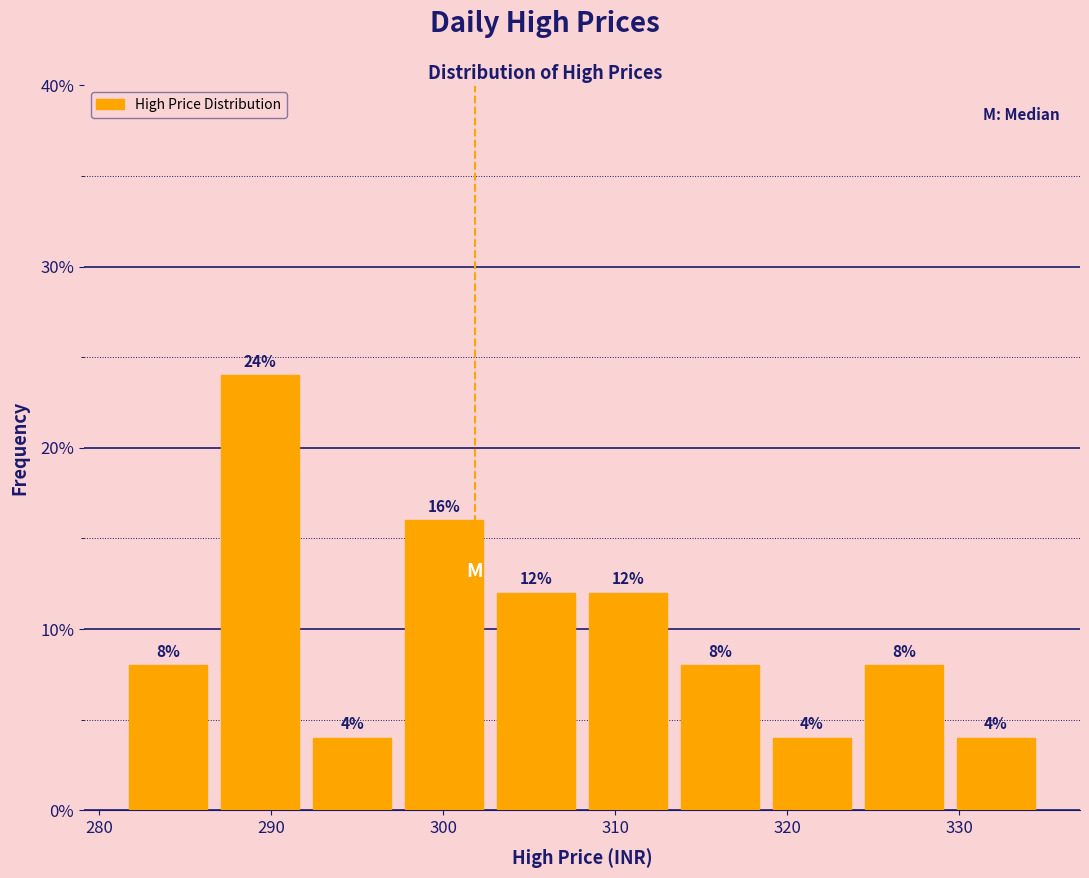

Reading left to right, transcribe this chart: for each bar, give the range it covers on the x-axis and its height. The bar edges are not printed on the chart, so give them approximately, as read against the axis.

281 to 287: 8
287 to 292: 24
292 to 297: 4
297 to 303: 16
303 to 308: 12
308 to 313: 12
313 to 319: 8
319 to 324: 4
324 to 329: 8
329 to 335: 4